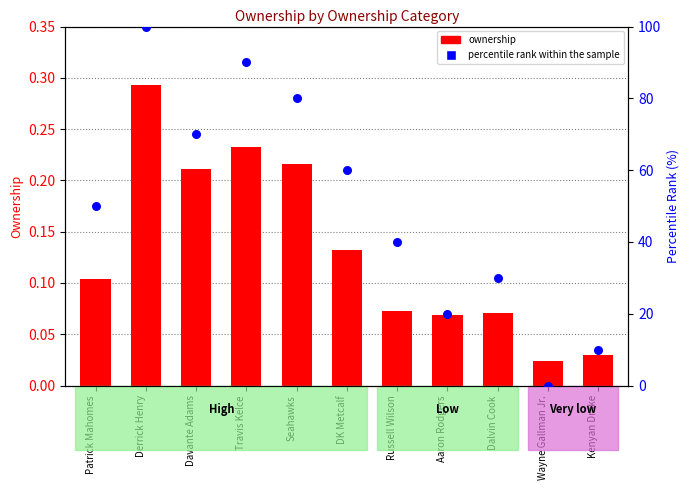

Which series has the largest Y range (max minus min)?

percentile rank within the sample